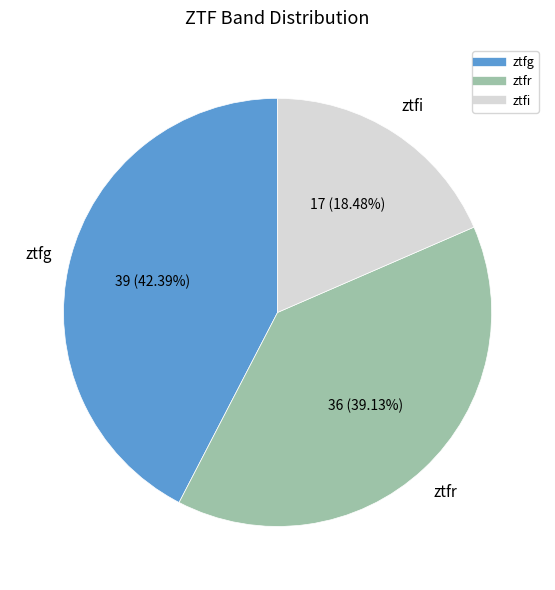

How many segments does this pie chart have?

3